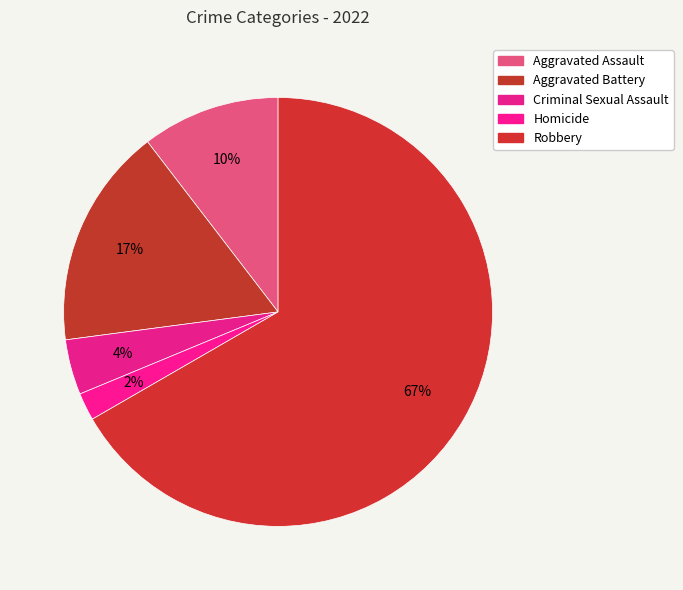

Is there any slice that represents more than half of the pie?

Yes